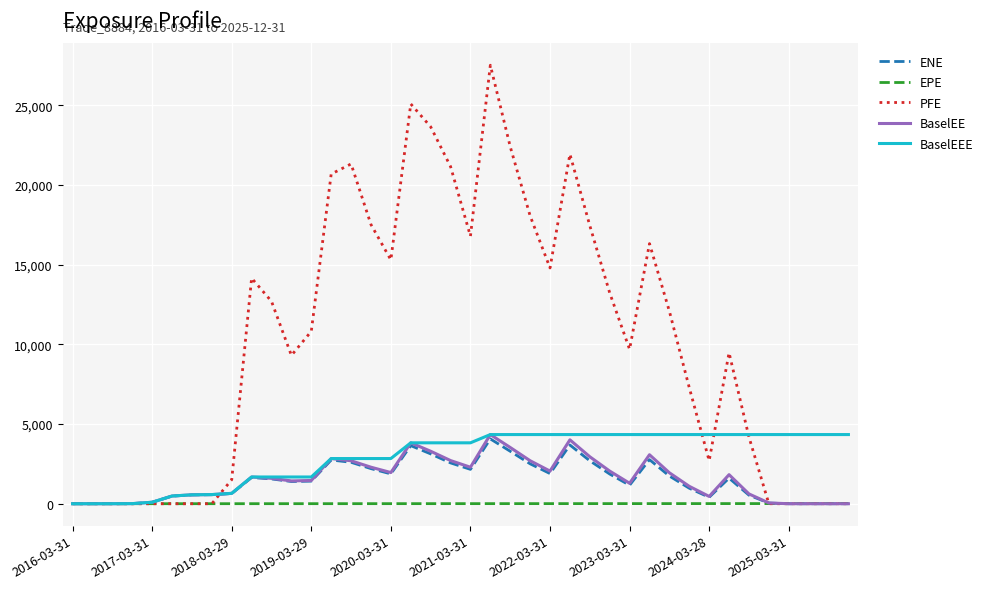

Which series has the largest total across all categories?

PFE